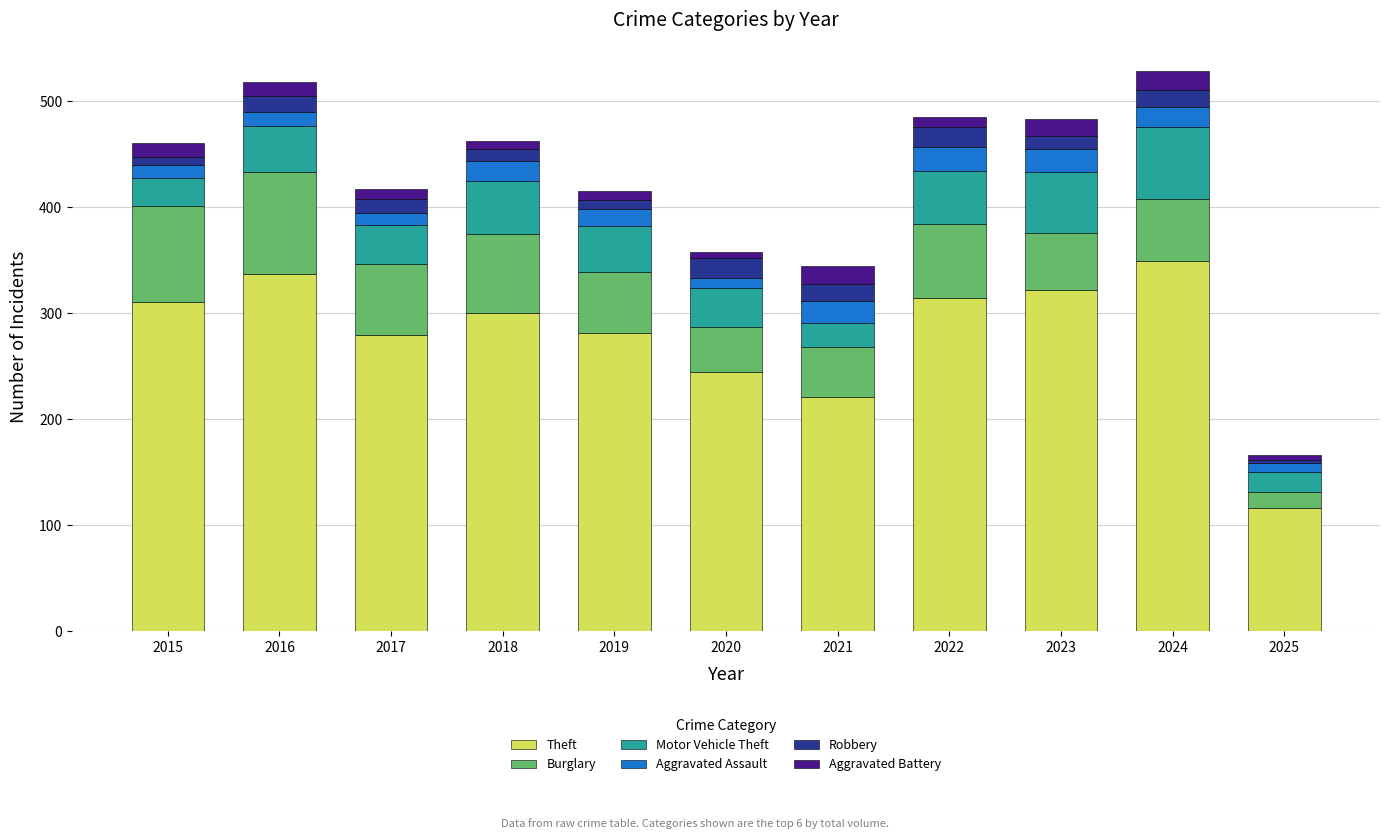

At which label does Theft reach its peak?

2024